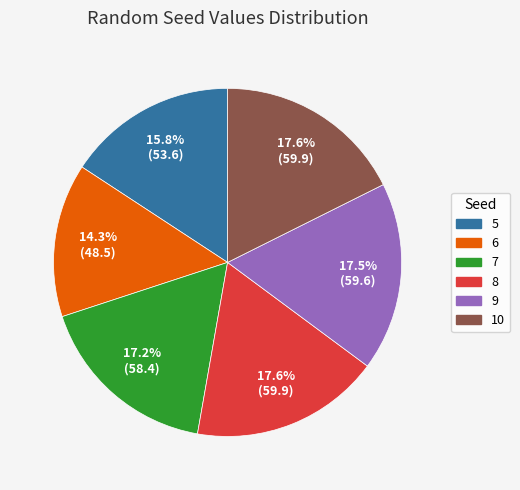

How much of the chart is everything except 9?

82.5%